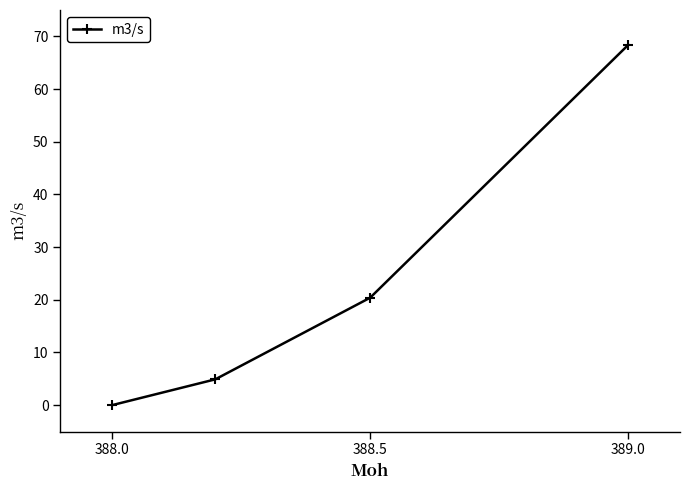

What is the maximum value shown in the chart?

68.4